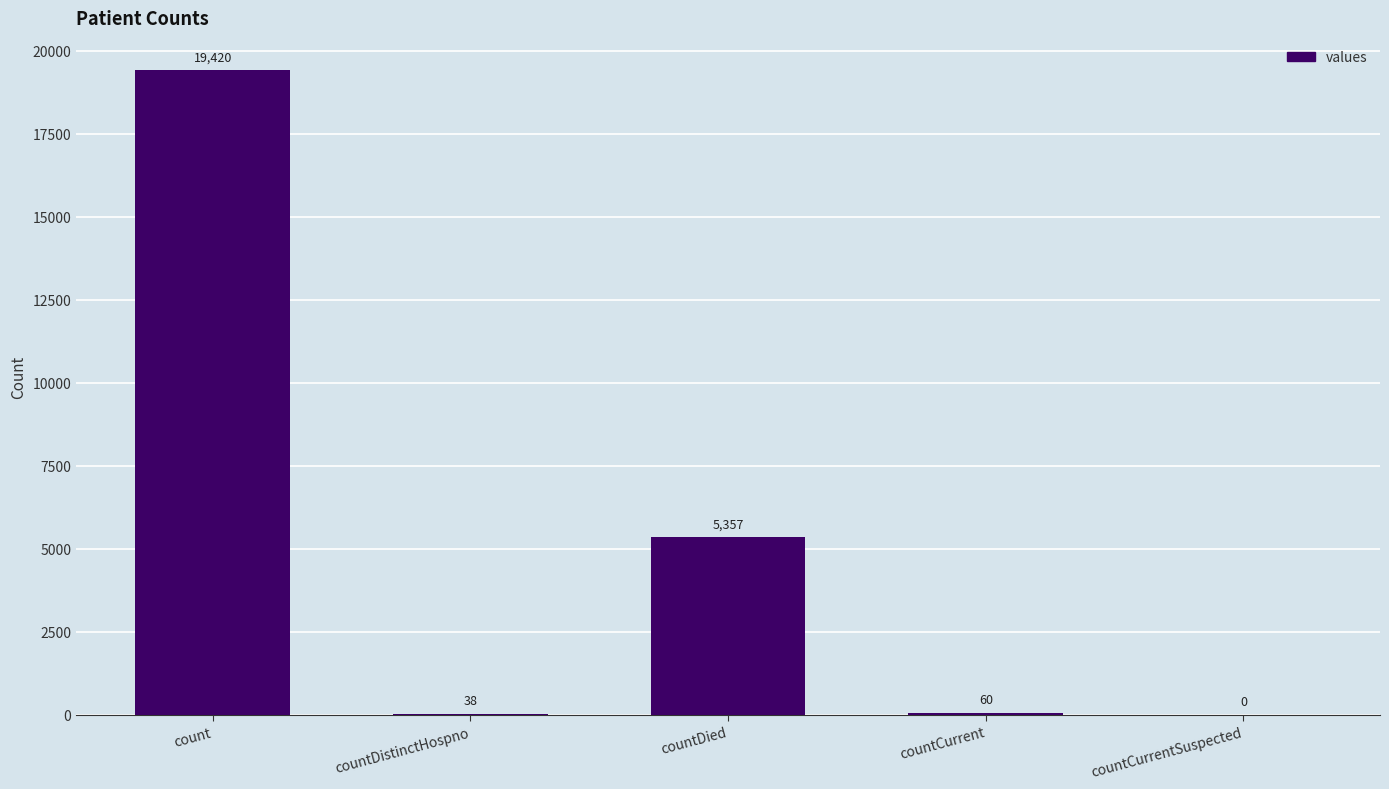

At which label is the value closest to 9710?

countDied